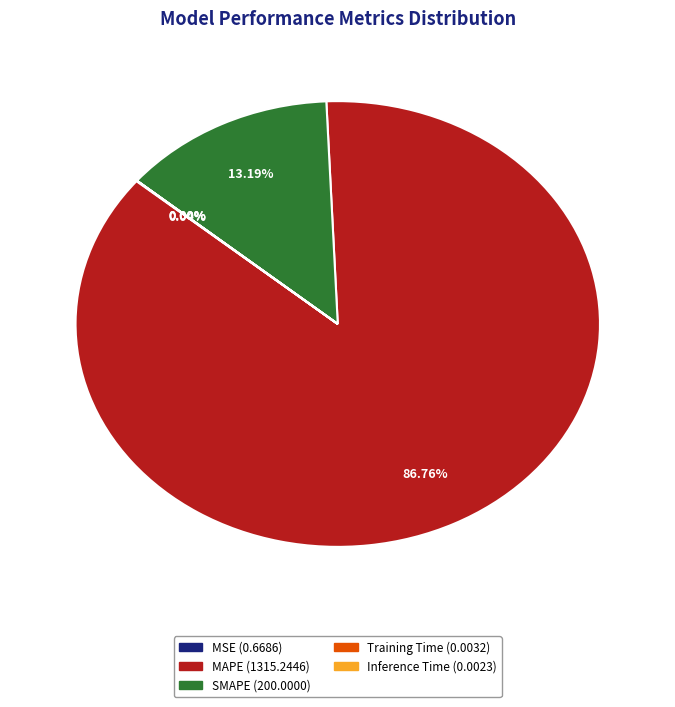

Which category accounts for the majority?

MAPE